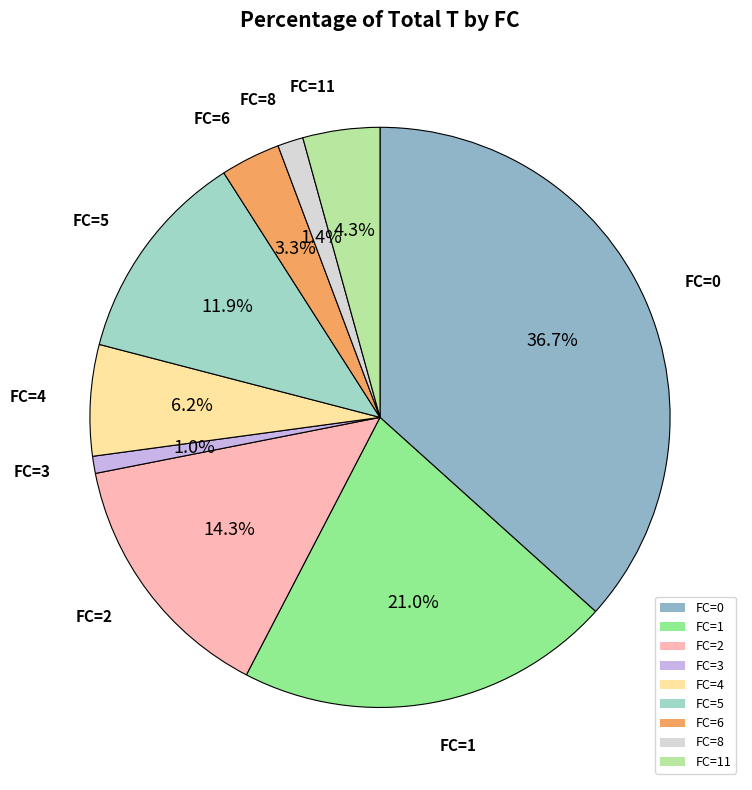

Is there a majority slice in this chart?

No